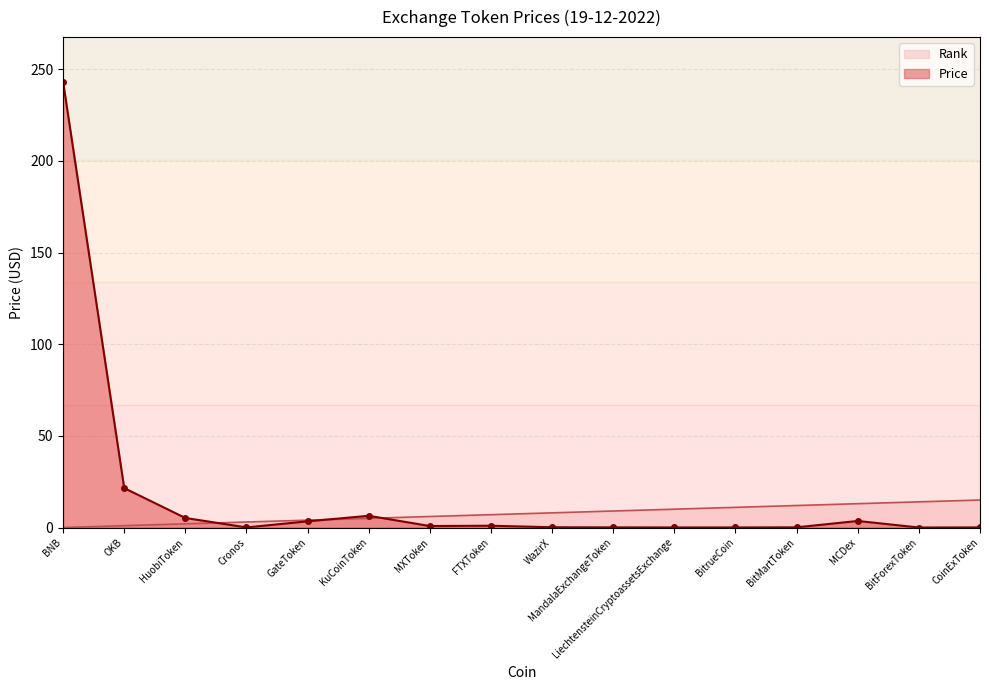

How many distinct data groups are displayed?

2